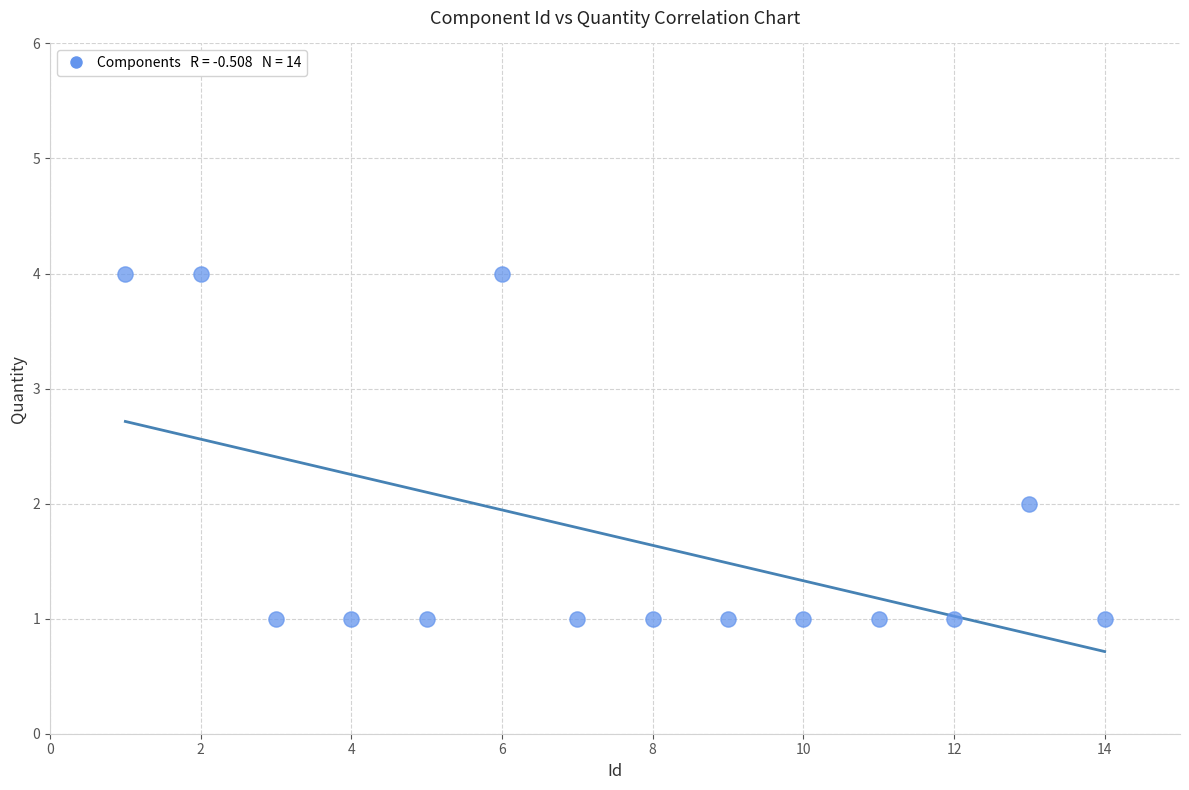

What is the range of X values (max minus min)?

13